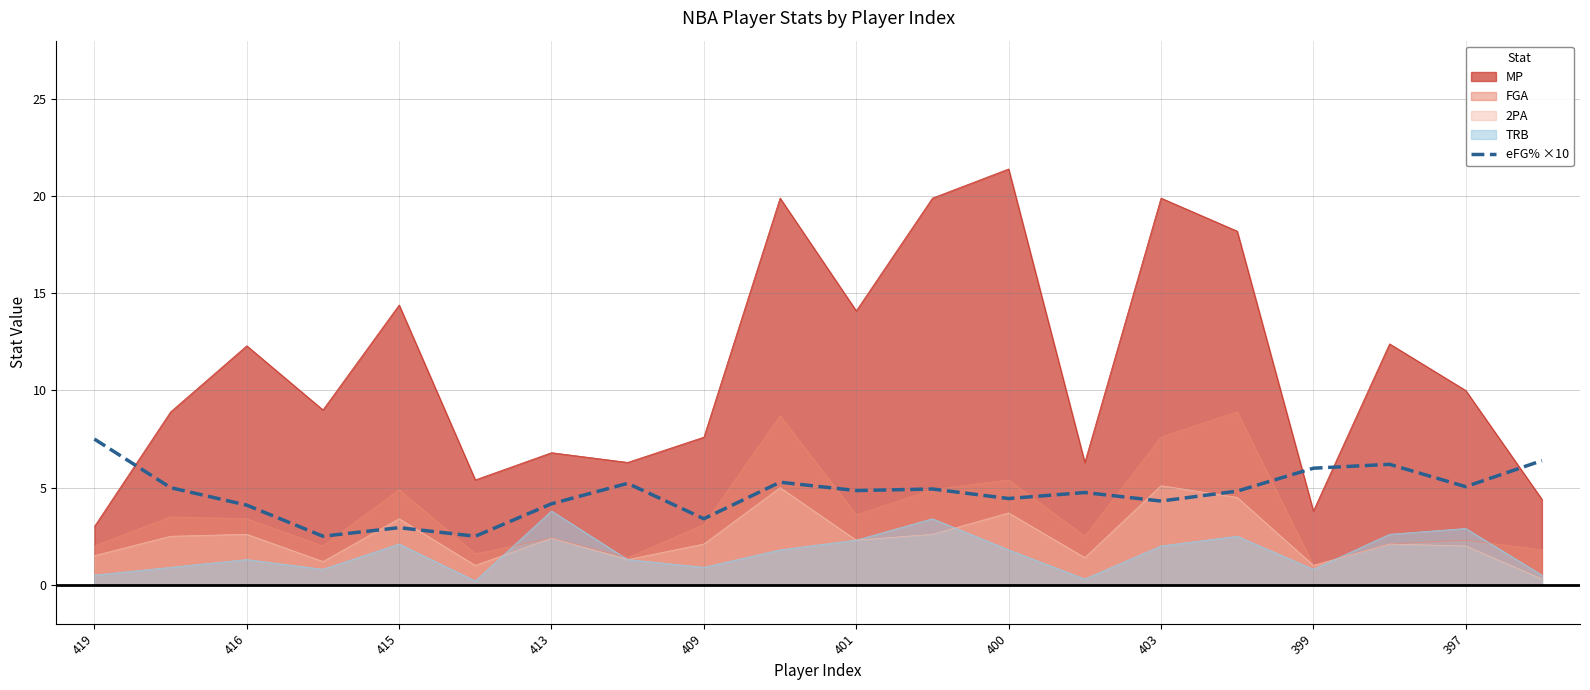

Reading right to left, what are all the values shown in this chart?

6.4	5.0	6.2	6.0	4.8	4.3	4.8	4.4	4.9	4.8	5.3	3.4	5.2	4.2	2.5	2.9	2.5	4.1	5.0	7.5